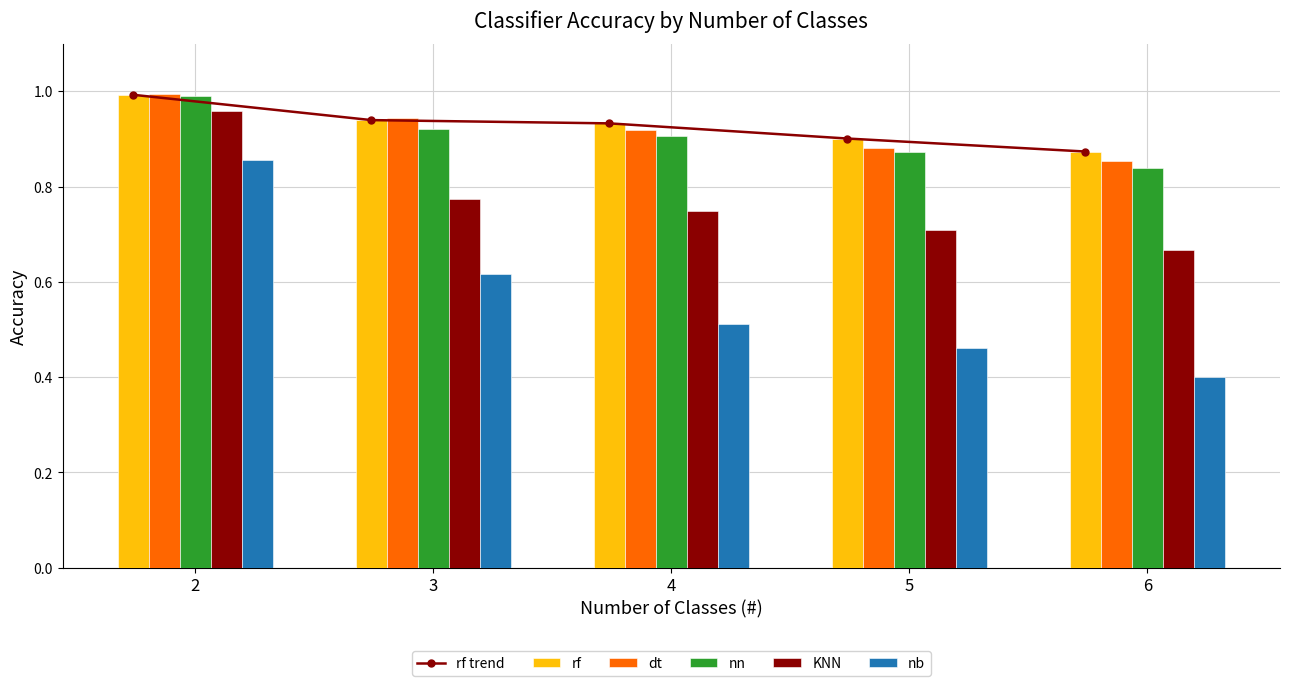

Between 3 and 4, which is larger?

3